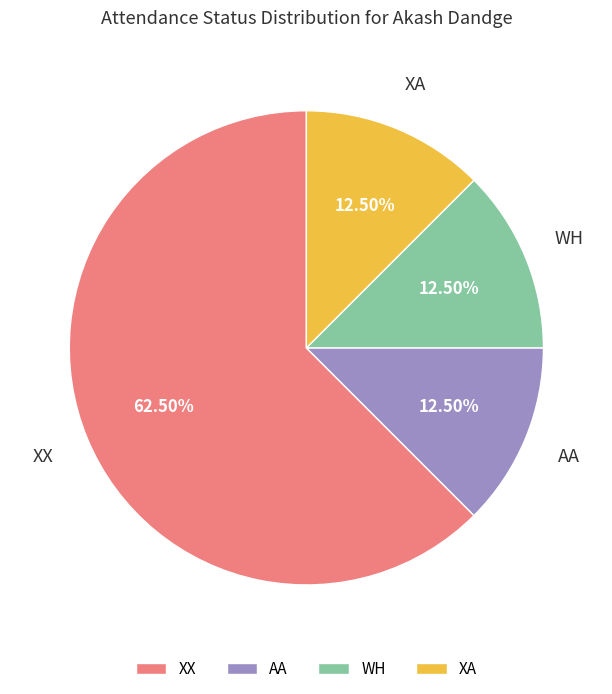

What is the largest slice in the pie chart?

XX